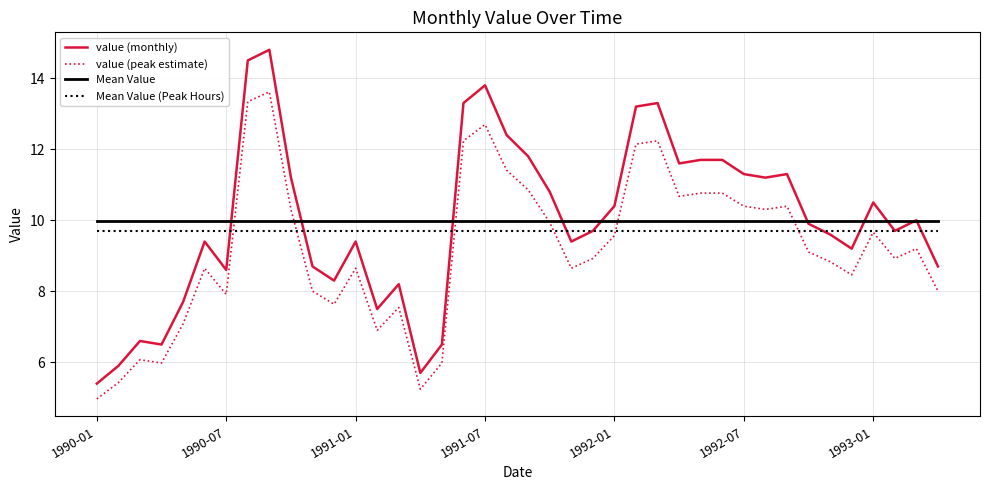

Which series has the widest spread of values?

value (monthly)